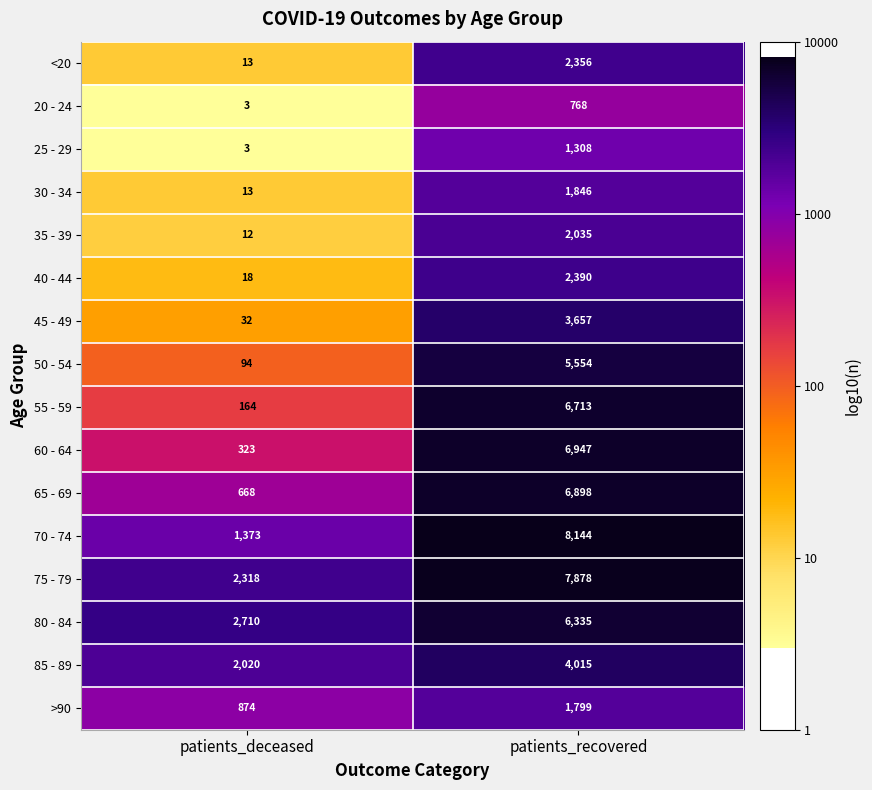

At which category does the chart reach its minimum across all series?

patients_deceased